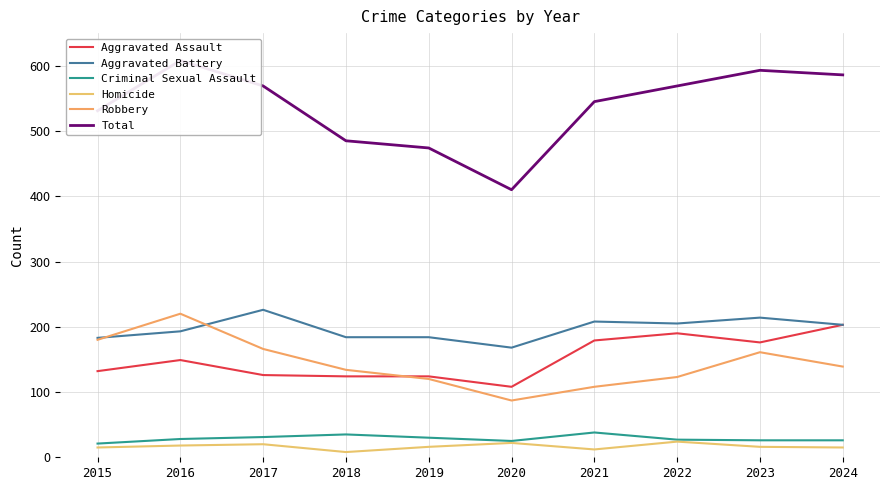

What is the value of the Aggravated Battery point at the 5th from the left?

184